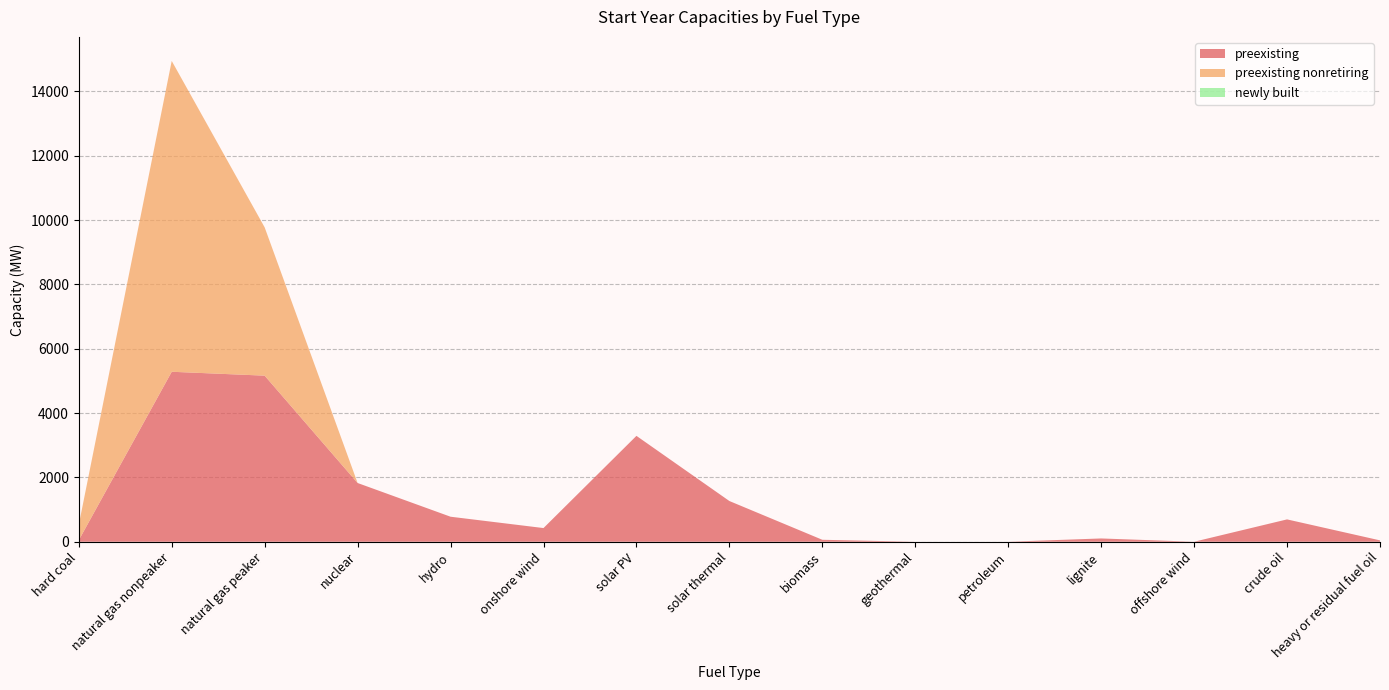

Reading left to right, list all the values displayed in this chart.

preexisting: 47.8	5284.3	5163.4	1826.1	778.0	425.4	3291.8	1265.8	61.0	0.0	0.0	102.2	0.0	694.7	42.6
preexisting nonretiring: 477.2	9663.5	4609.8	0.0	0.0	0.0	0.0	0.0	0.0	0.0	0.0	0.0	0.0	0.0	0.0
newly built: 0.0	0.0	0.0	0.0	0.0	0.0	0.0	0.0	0.0	0.0	0.0	0.0	0.0	0.0	0.0